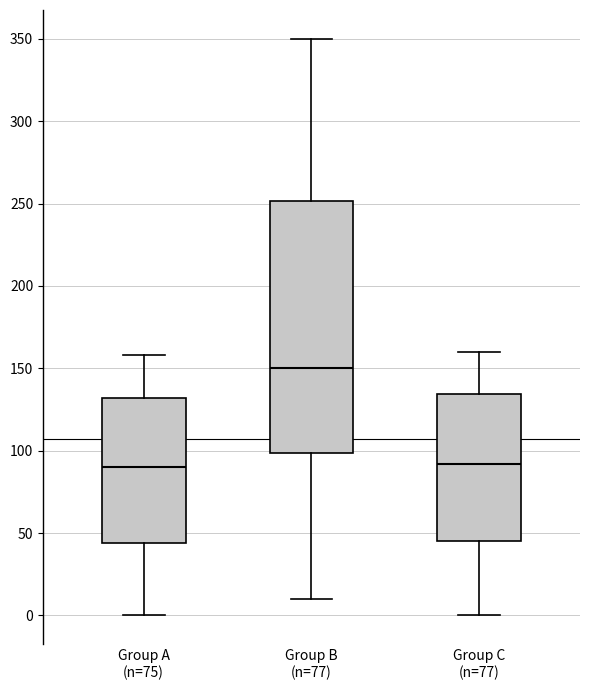

Where does the median line of the box for Group B (n=77) sit on the y-axis? The values are not printed on the chart, so give them approximately, as read against the axis.

150